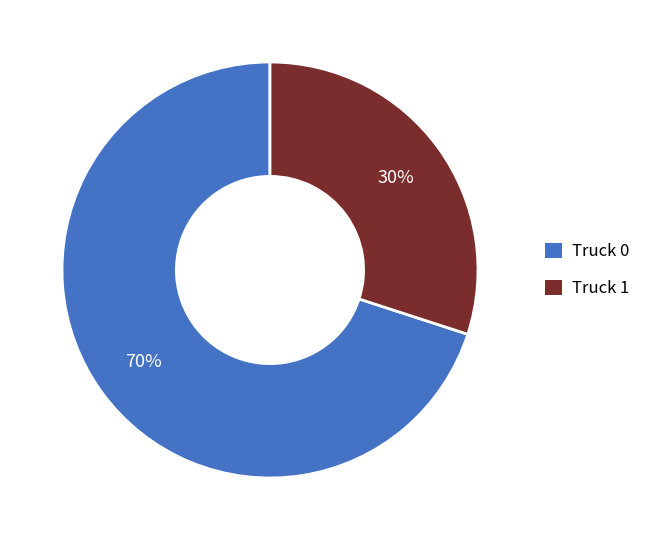

Is it true that Truck 0 is 70% of the pie?

True